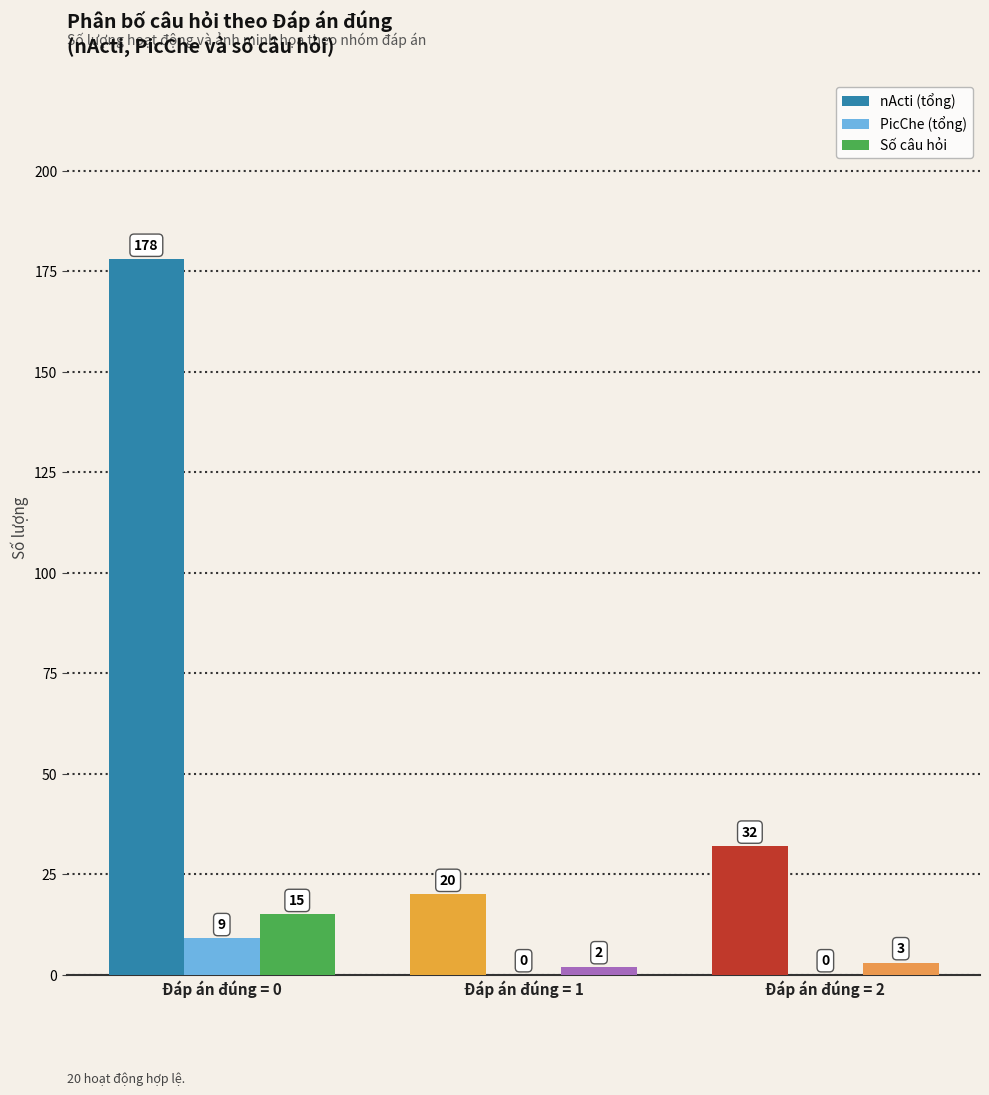

Between Đáp án đúng = 0 and Đáp án đúng = 2, which series saw the biggest shift?

nActi (tổng)